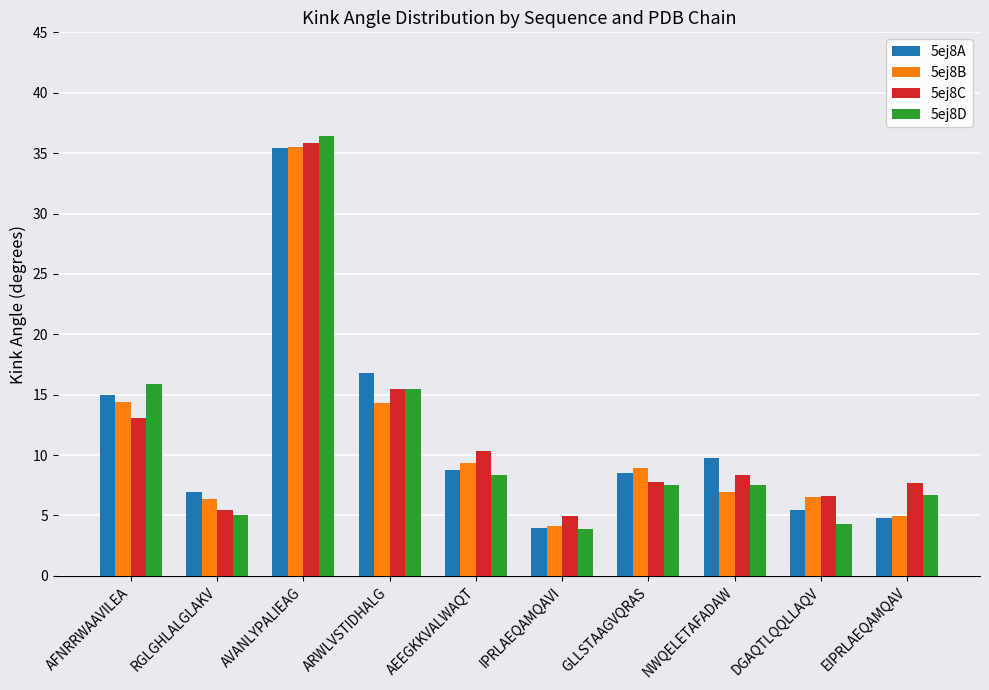

The 5ej8A series shows 4.0 at IPRLAEQAMQAVI. True or false?

True